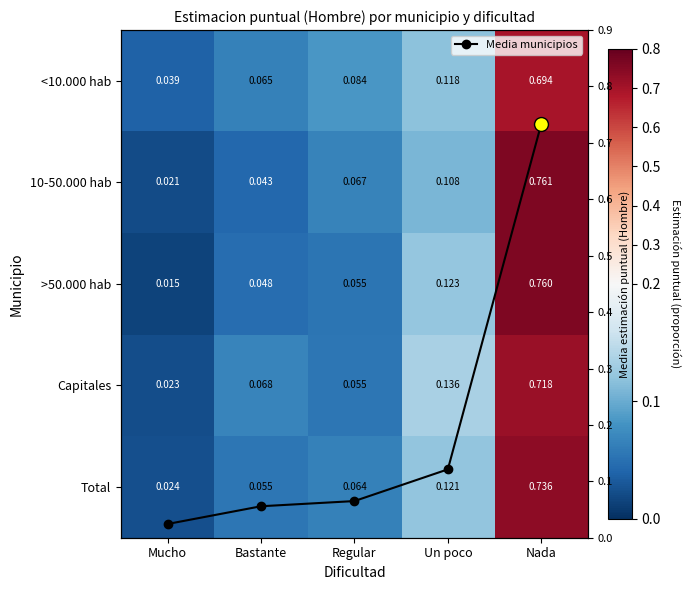

At which category is the sum across all series the highest?

Nada